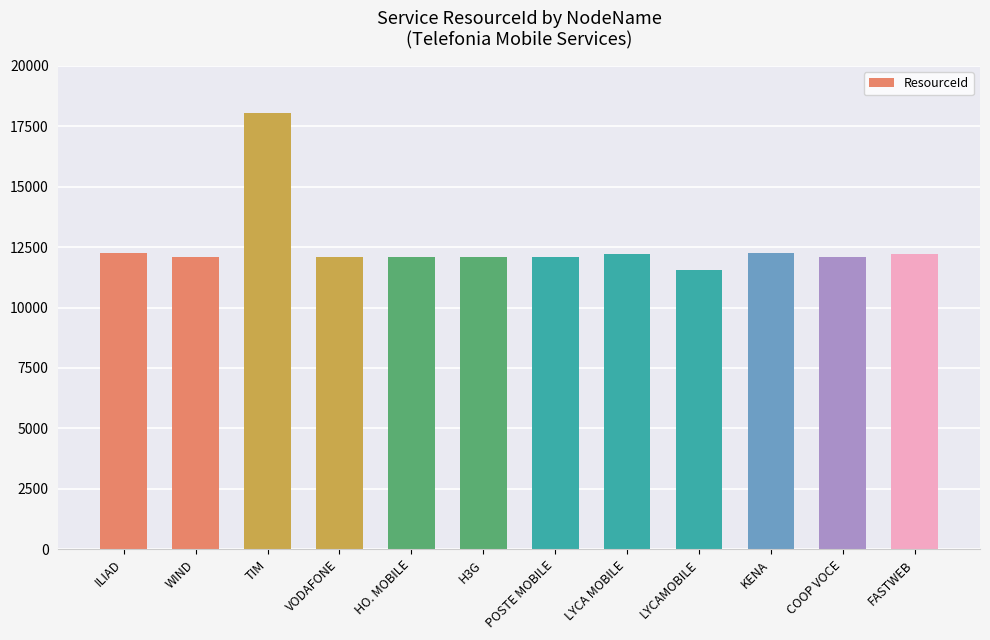

Does the chart contain stacked bars?

No